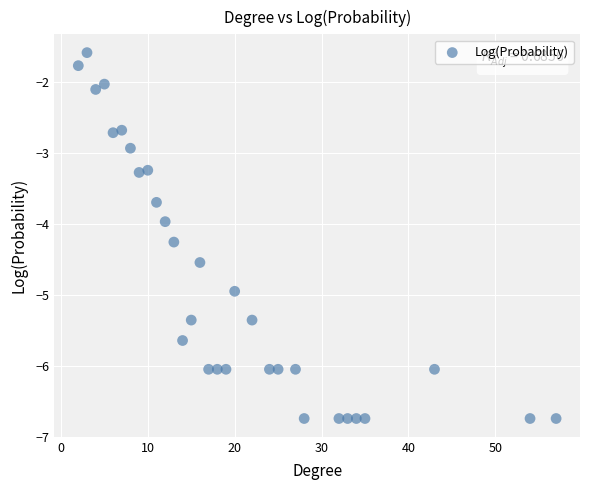

What is the range of X values (max minus min)?

55.0